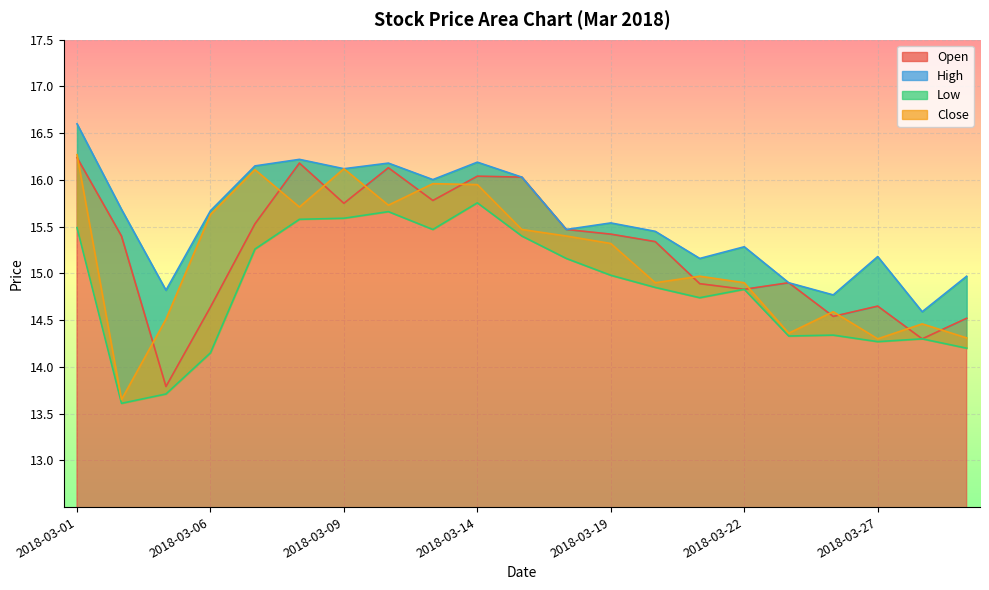

Which series has the largest range (max minus min)?

Close